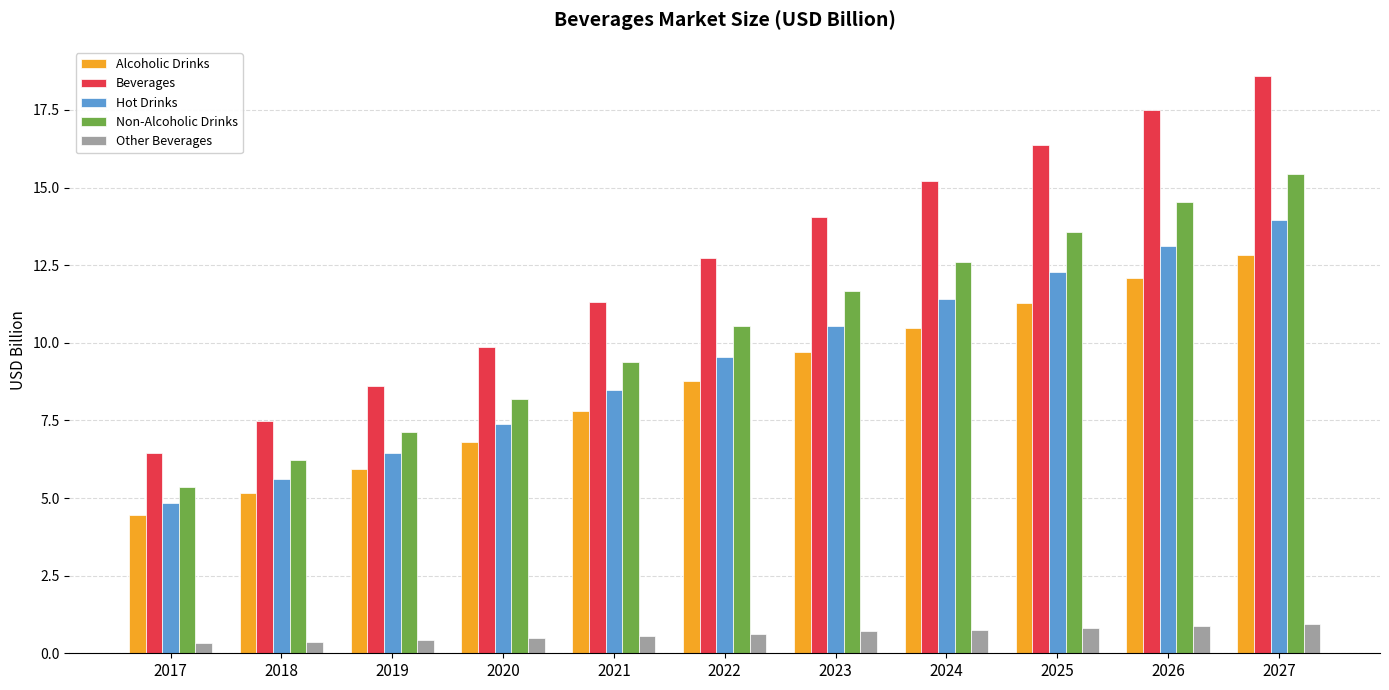

Which label corresponds to the largest value in the chart?

2027